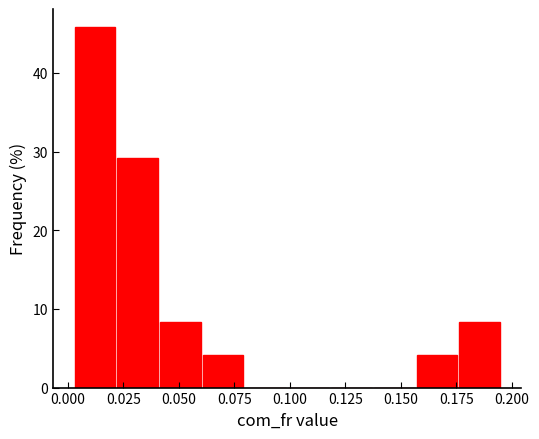

Read against the x-axis, roughly where is the centre of the tallest bar?

0.010